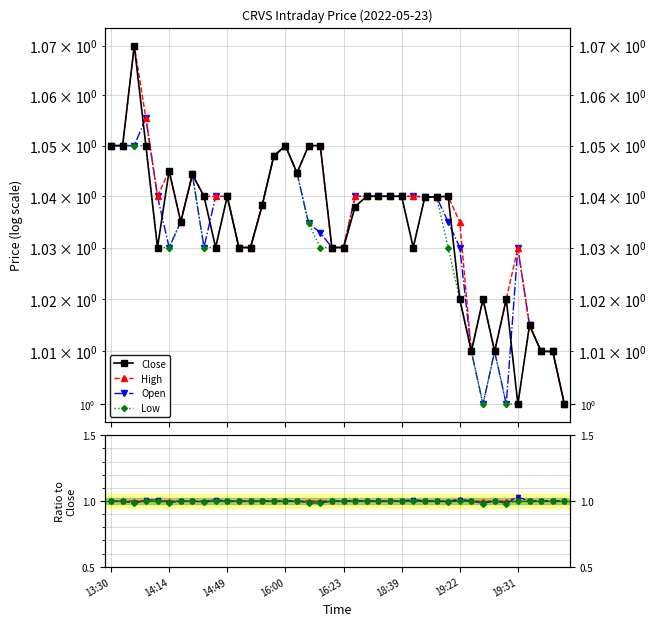

True or false: Close and Low intersect in this chart.

False